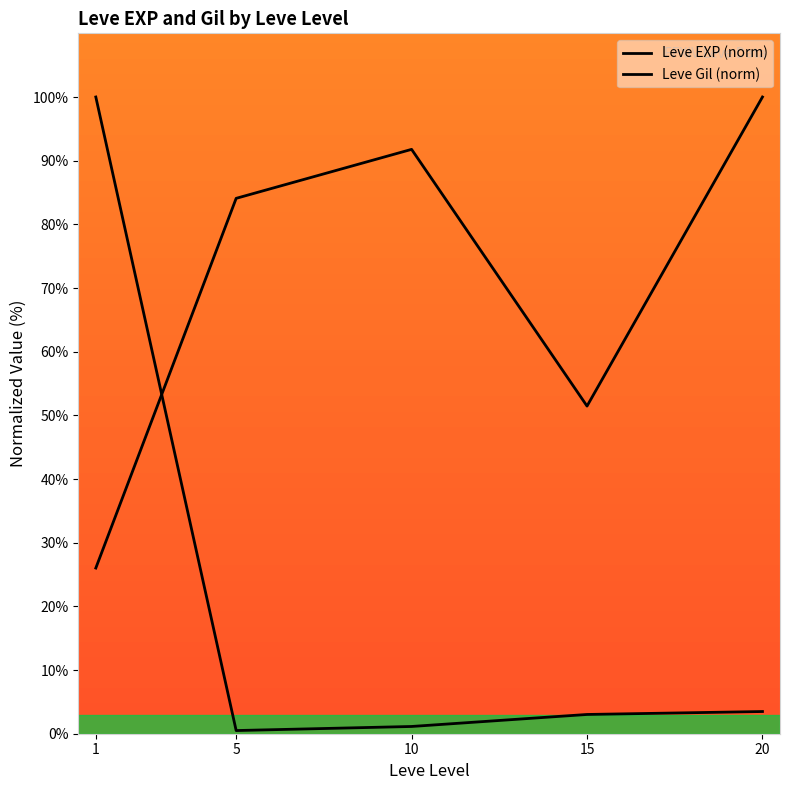

The value of Leve Gil (norm) at 15 is 80.6. True or false?

False